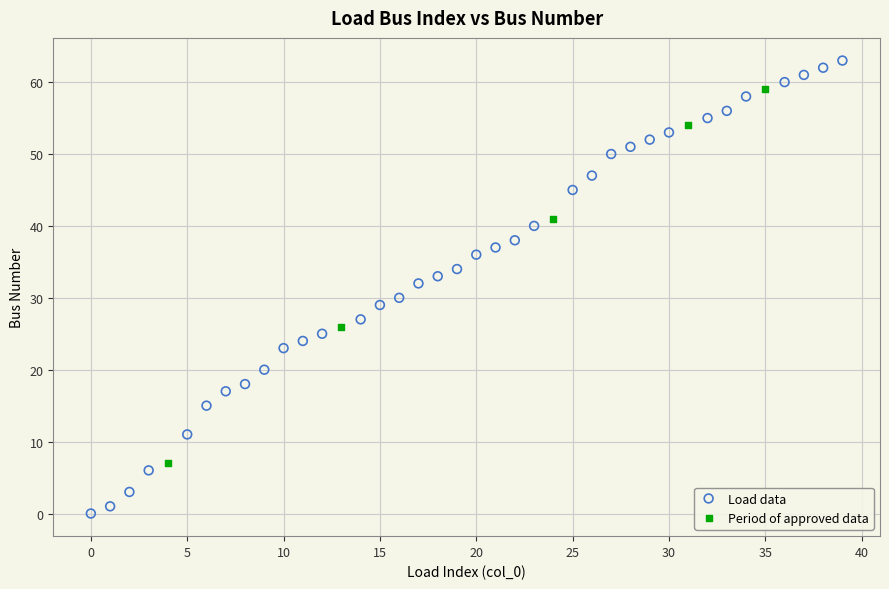

Which series reaches the minimum Y coordinate?

Load data